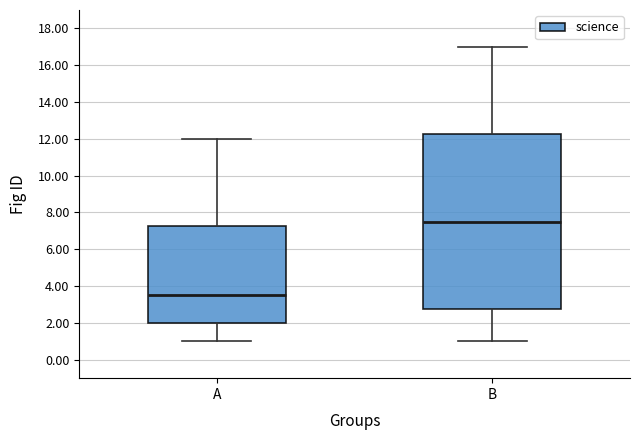

Reading left to right, transcribe this box plot: for each box, give where its median line is, the range the box spans, and where its two whiskers end, as read against the y-axis. The values are not printed on the chart, so give them approximately, as read against the axis.

A: median 3.6, box 2.0 to 7.2, whiskers 1.0 to 12.0
B: median 7.6, box 2.8 to 12.2, whiskers 1.0 to 17.0